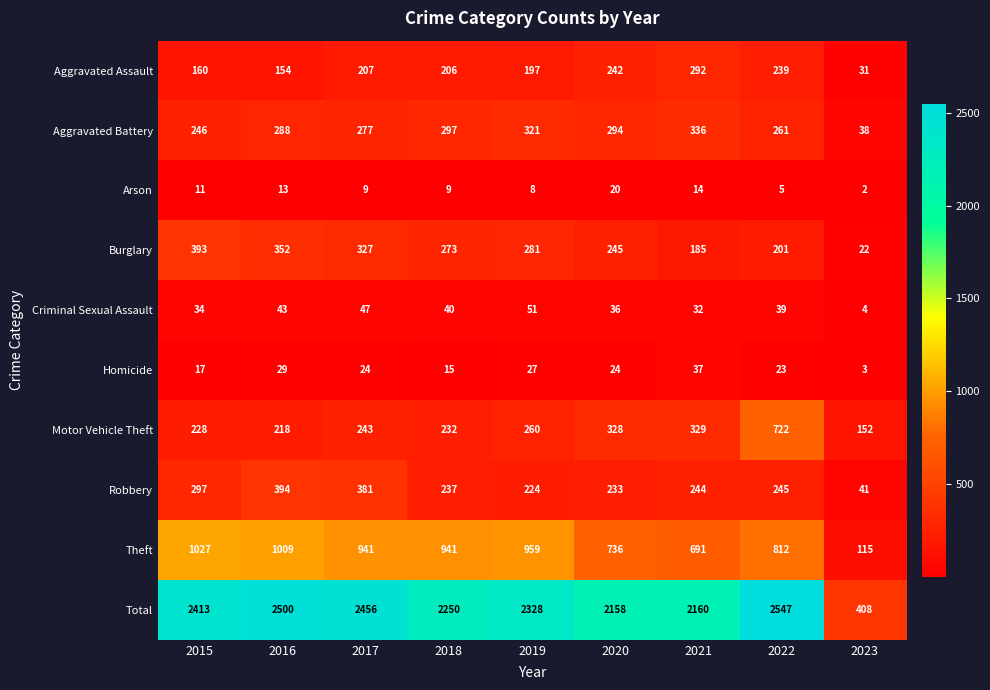

The Arson series shows 23 at 2016. True or false?

False